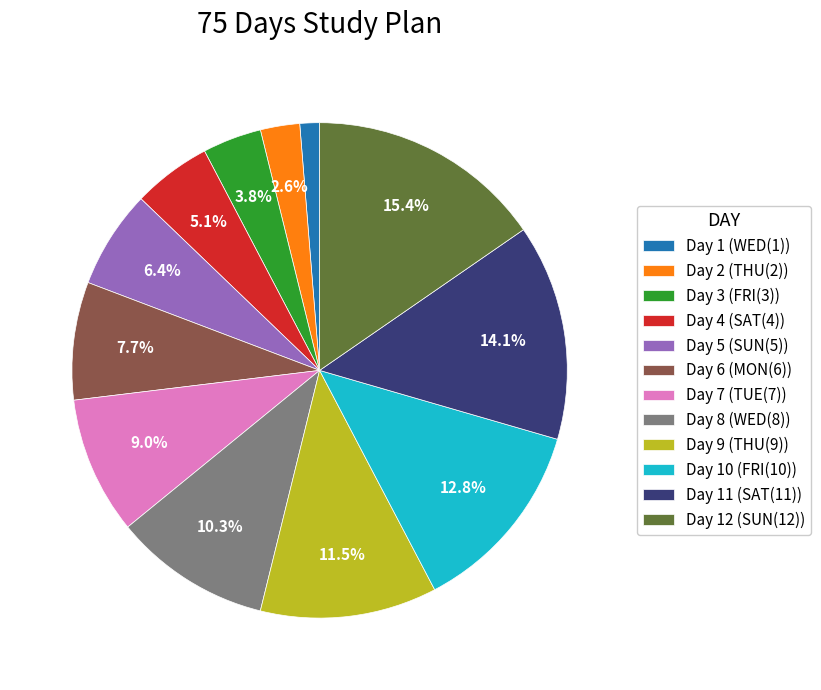

Between Day 11 (SAT(11)) and Day 12 (SUN(12)), which is larger?

Day 12 (SUN(12))